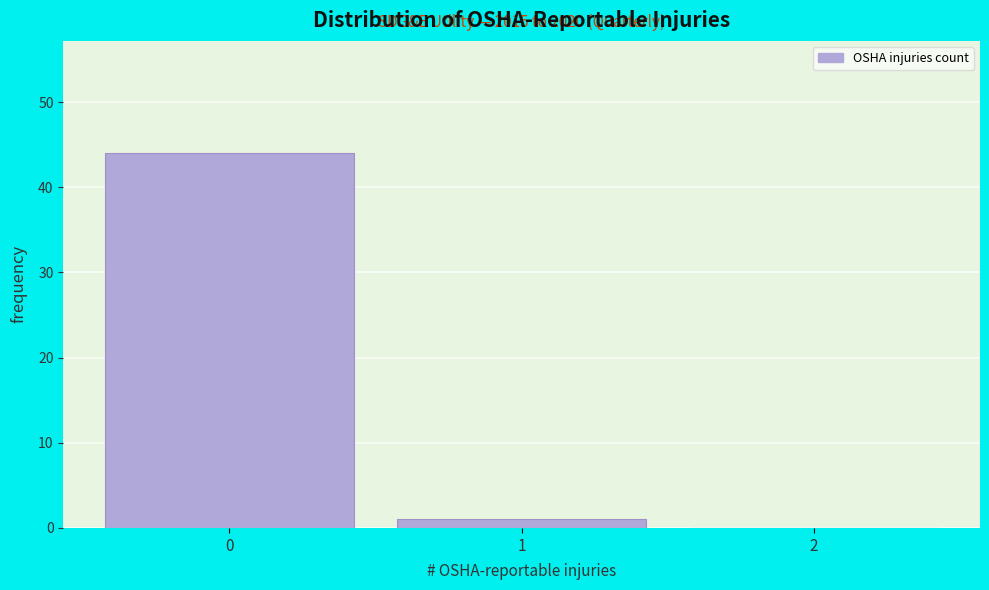

Which range on the x-axis has the tallest bar?

-0.5 to 0.5